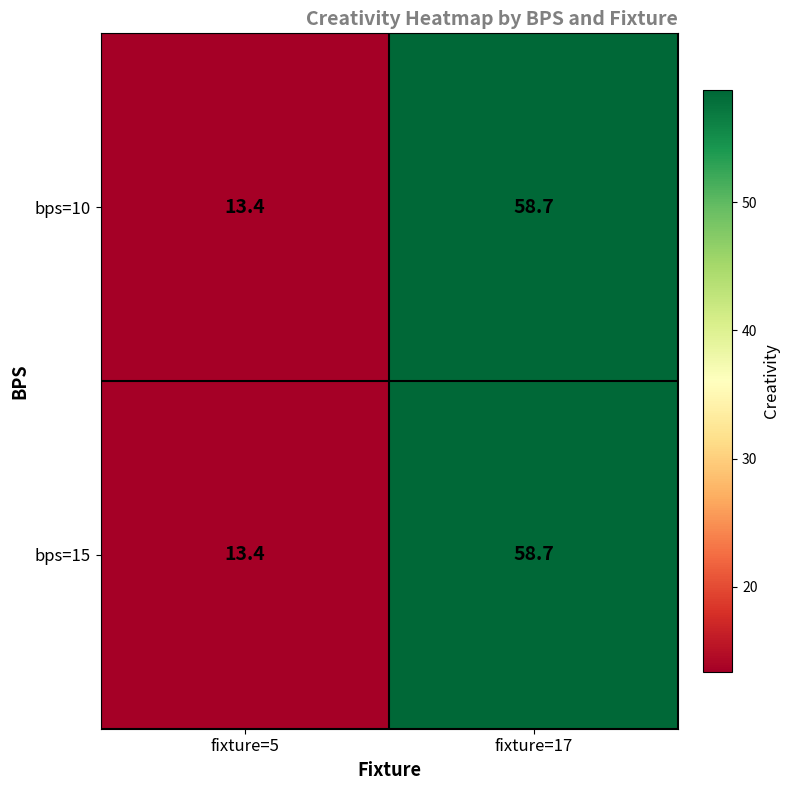

Reading left to right, extract all data points from this chart.

bps=10: 13.4	58.7
bps=15: 13.4	58.7